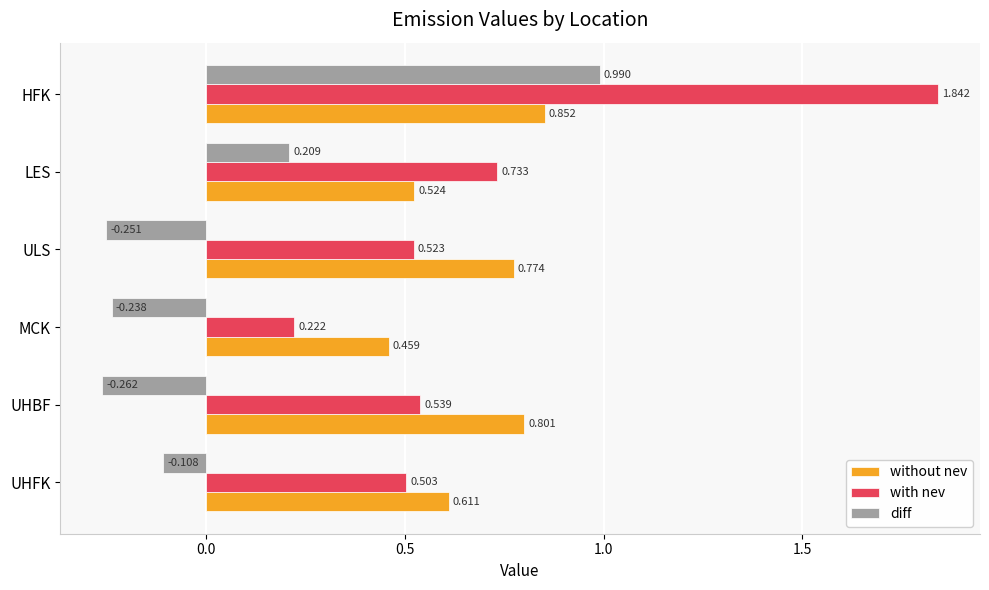

Which series has the largest total across all categories?

with nev